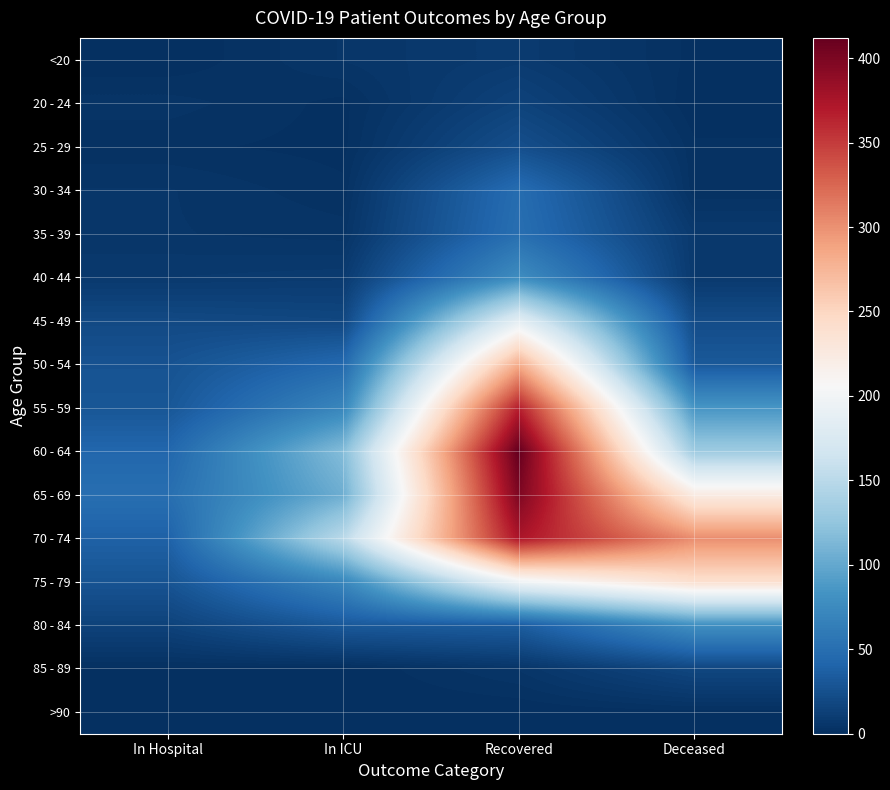

Rank the series at Recovered from highest to lowest value.

60 - 64, 65 - 69, 70 - 74, 55 - 59, 50 - 54, 75 - 79, 45 - 49, 40 - 44, 35 - 39, 30 - 34, 80 - 84, 25 - 29, 20 - 24, <20, 85 - 89, >90